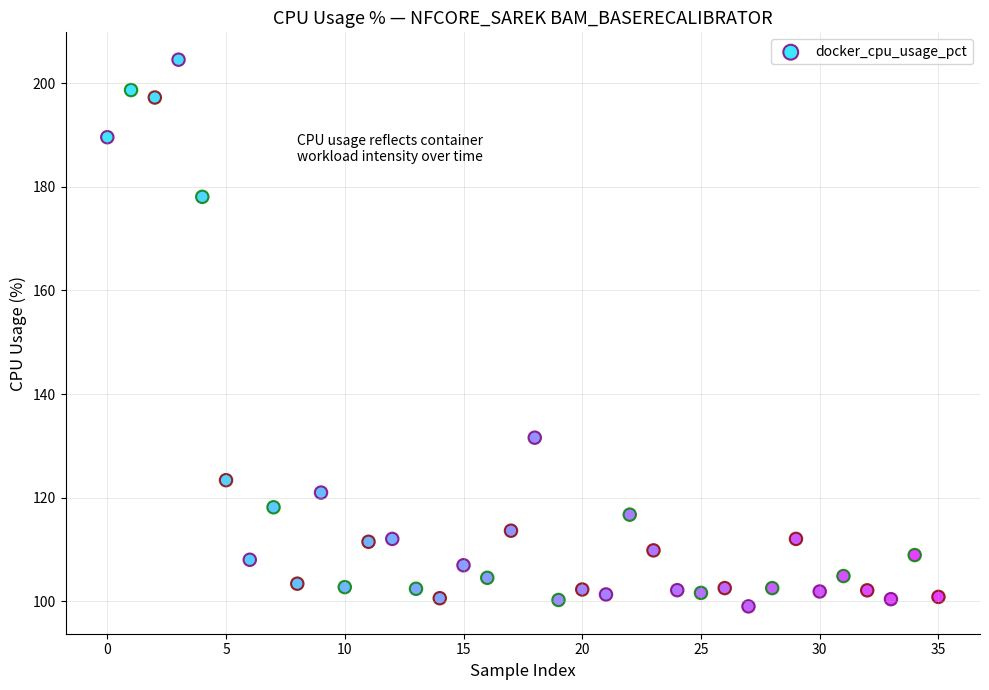

What is the range of Y values (max minus min)?

105.5